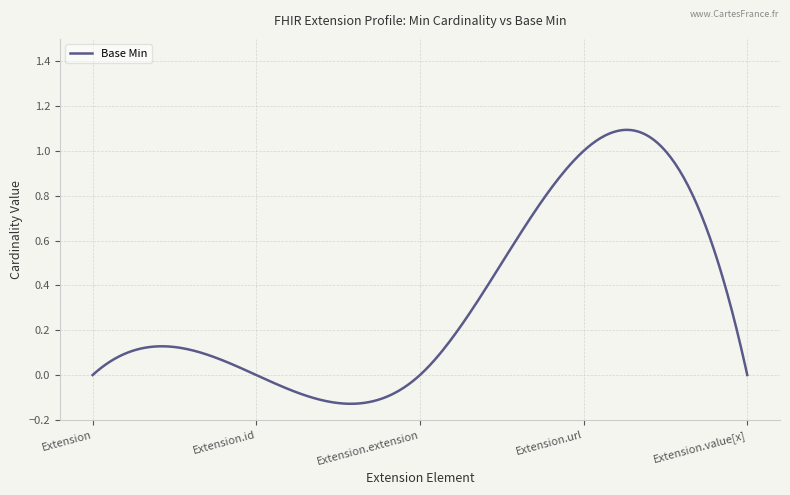

True or false: the data shows 0 at Extension.extension.

False